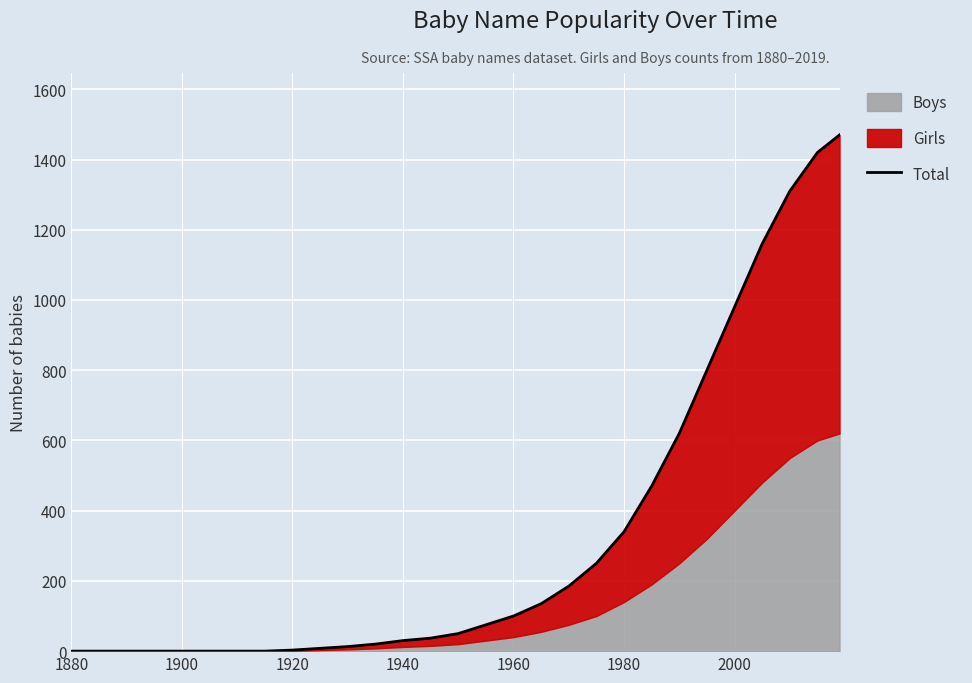

The value at 14 is 21. True or false?

False